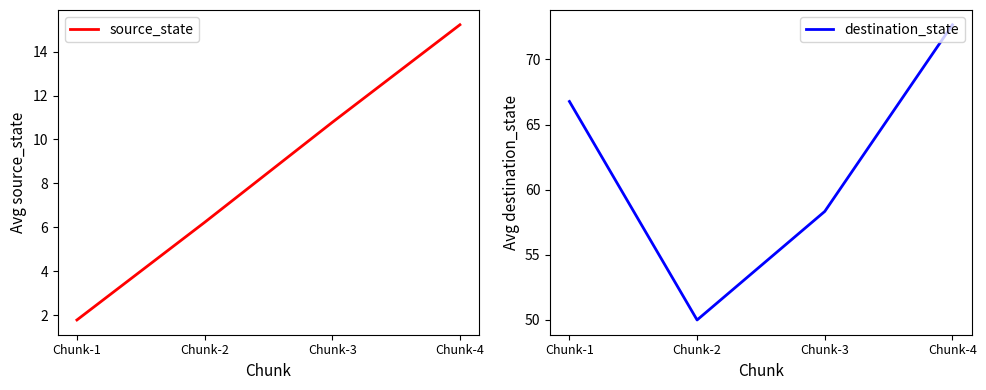

Which series changed the most between Chunk-1 and Chunk-2?

destination_state